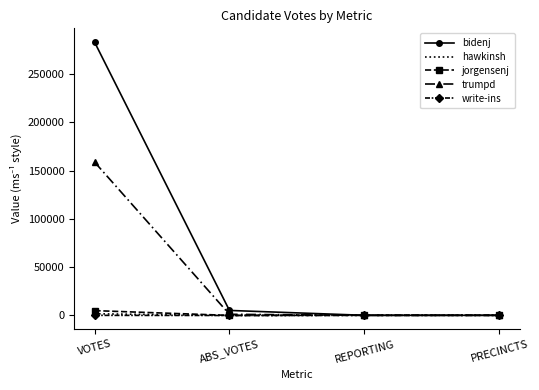

What is the difference between the write-ins values at REPORTING and VOTES?

39